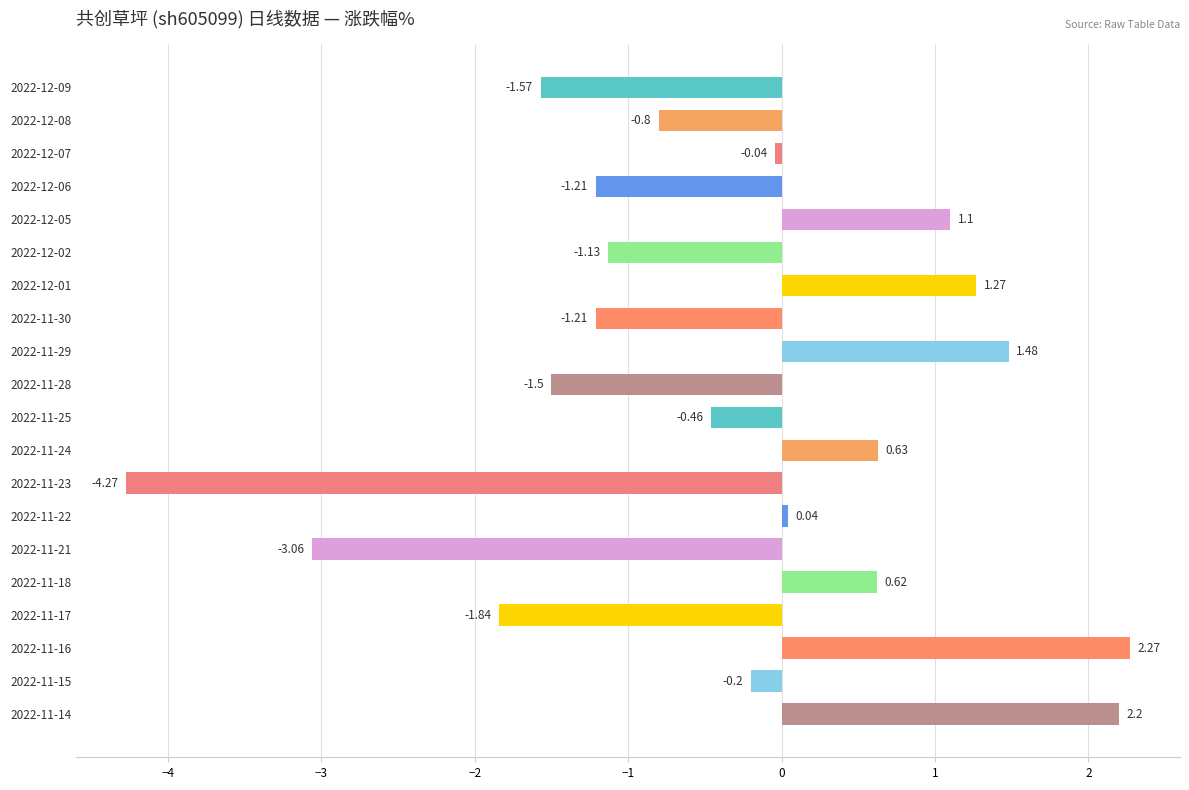

What is the sum of all values?

-7.7